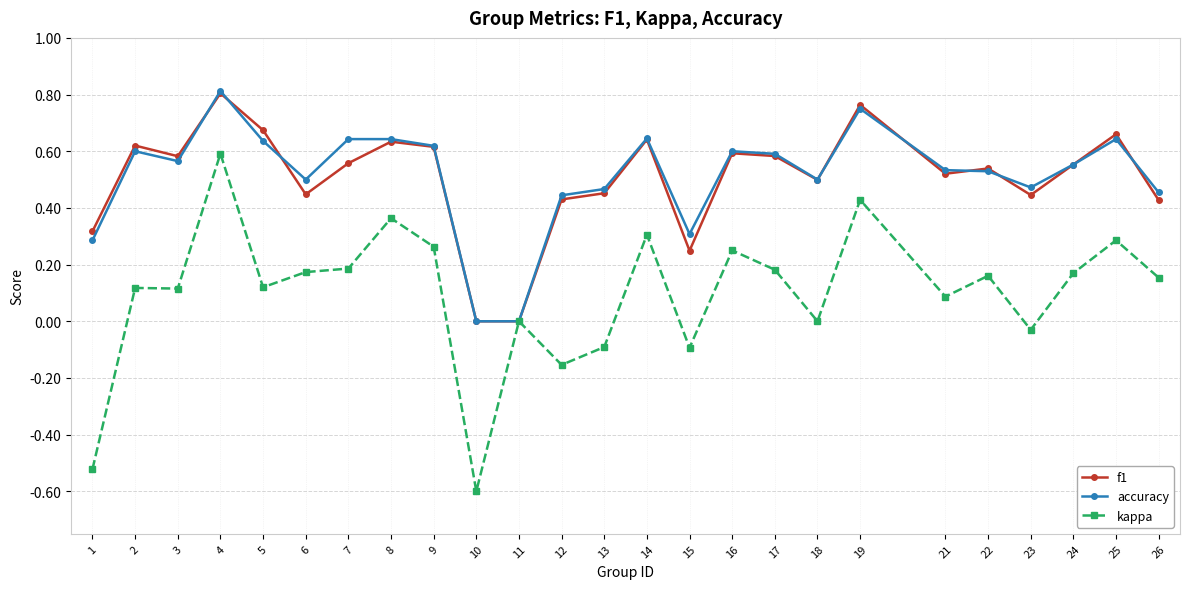

Which series changed the most between 6 and 13?

kappa